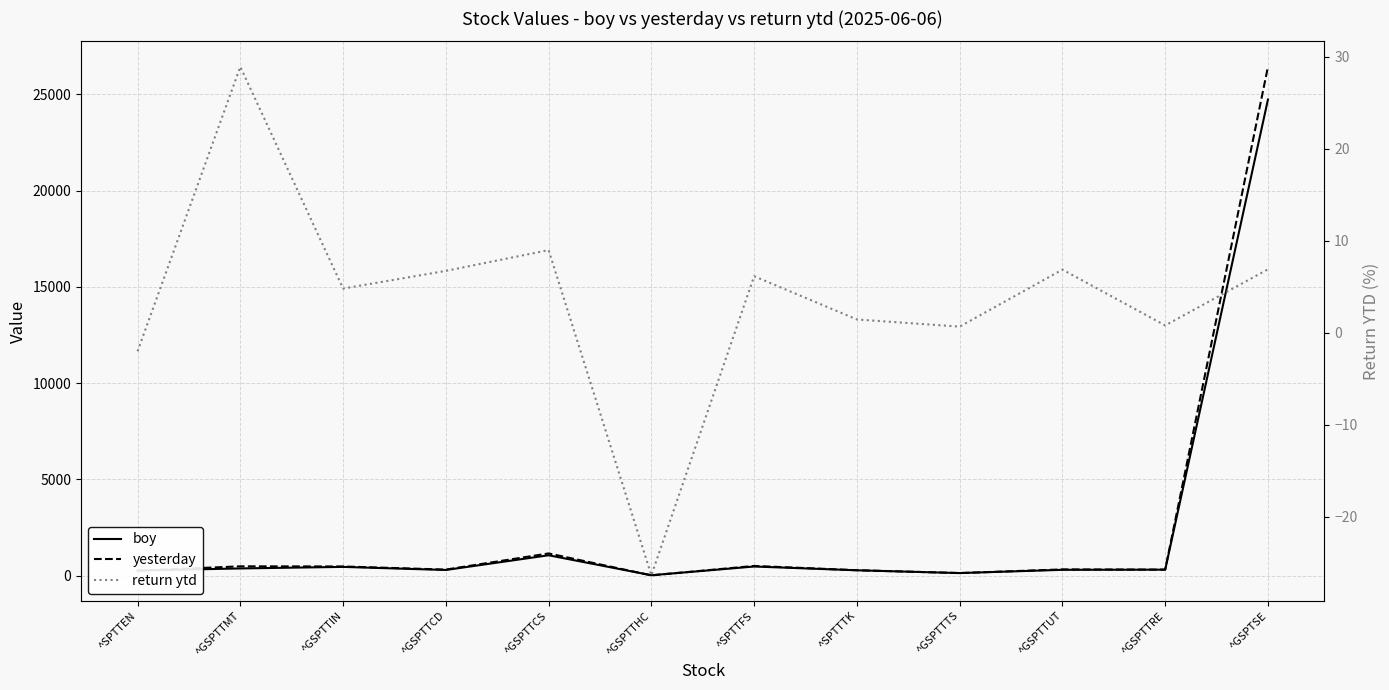

Is the value of yesterday at ^GSPTTUT greater than the value of return ytd at ^GSPTTMT?

Yes